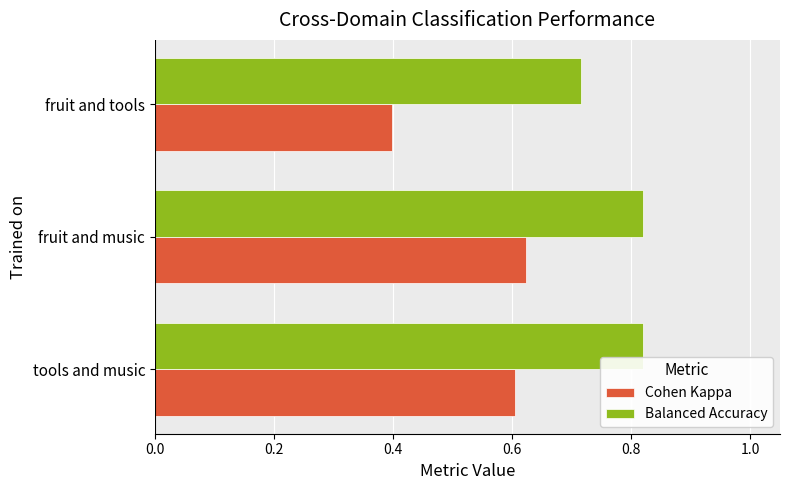

Is the value of Balanced Accuracy at fruit and tools greater than the value of Cohen Kappa at tools and music?

Yes